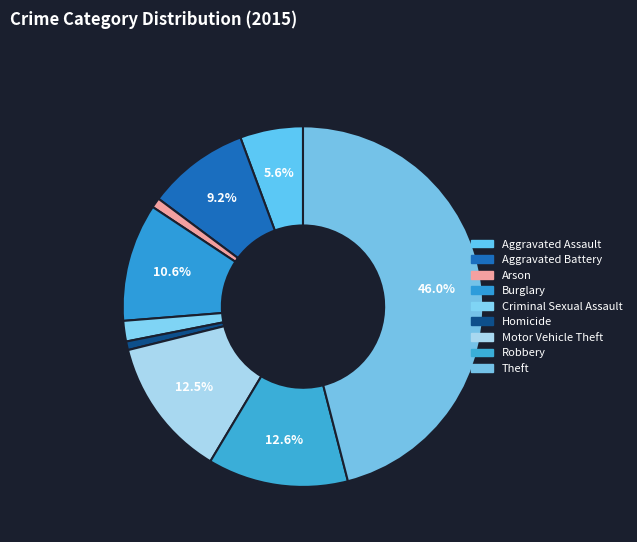

The Robbery slice represents 21% of the pie. True or false?

False